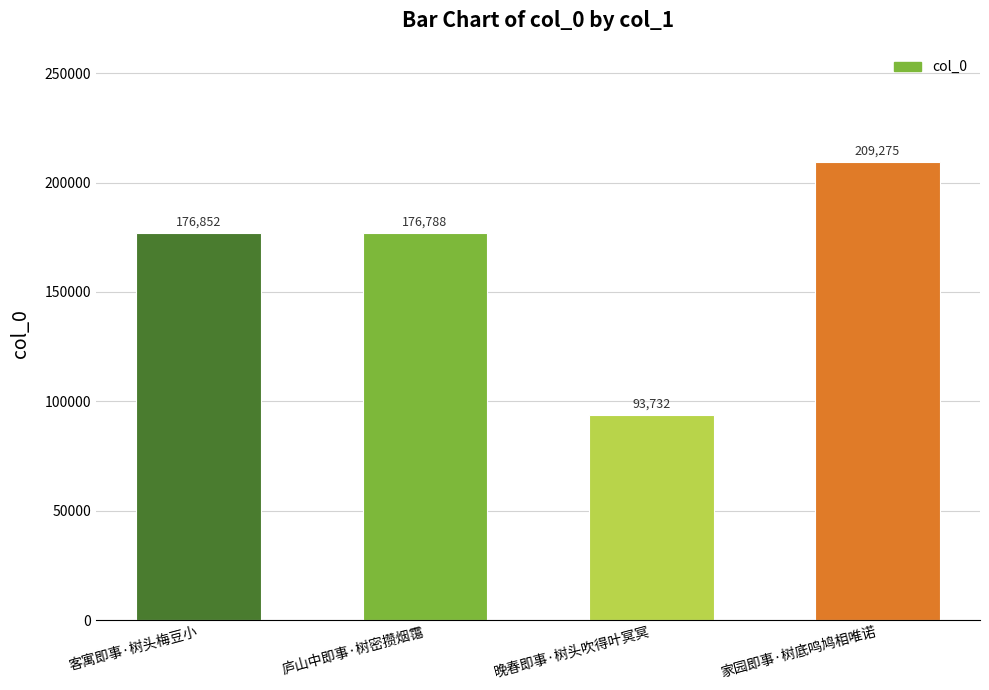

Where is the data nearest to the value 151503?

庐山中即事·树密攒烟霭